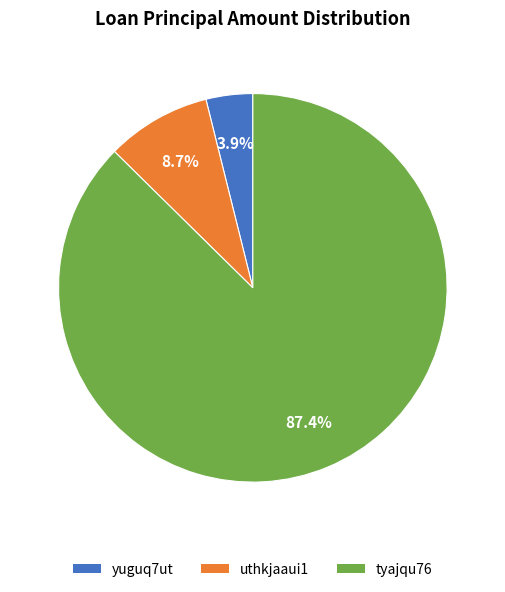

Combined, do uthkjaaui1 and tyajqu76 account for over 50%?

Yes